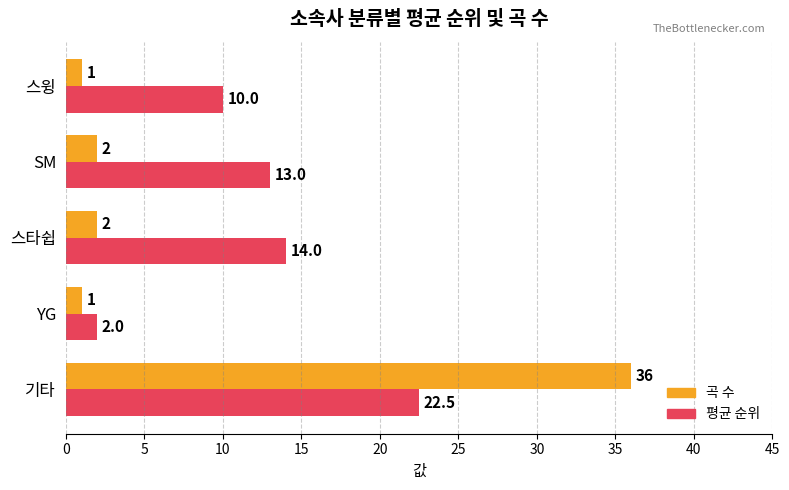

Rank the categories by 평균 순위 value from lowest to highest.

YG, 스윙, SM, 스타쉽, 기타